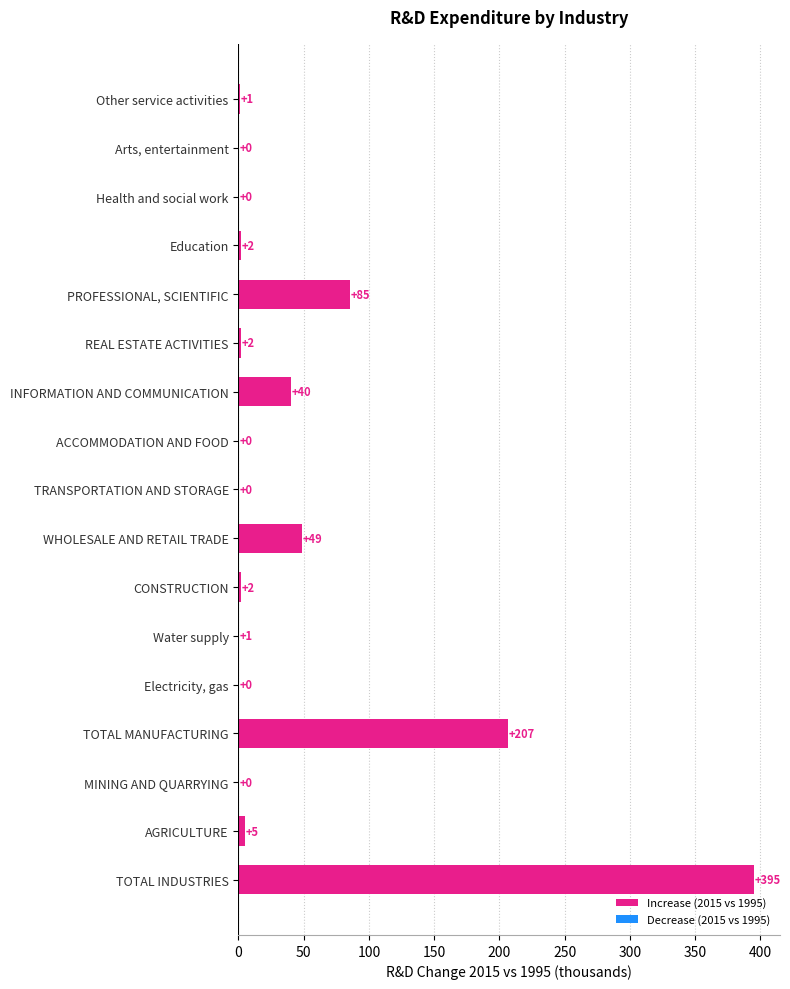

Is the value of Increase (2015 vs 1995) at 300 greater than the value of Decrease (2015 vs 1995) at 0?

Yes